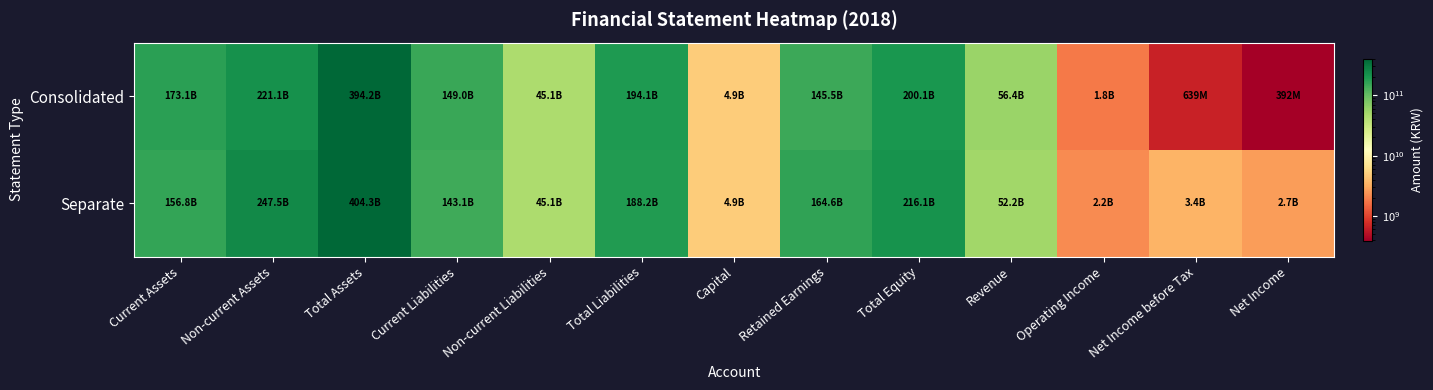

Which category has the highest value across all series?

Total Assets